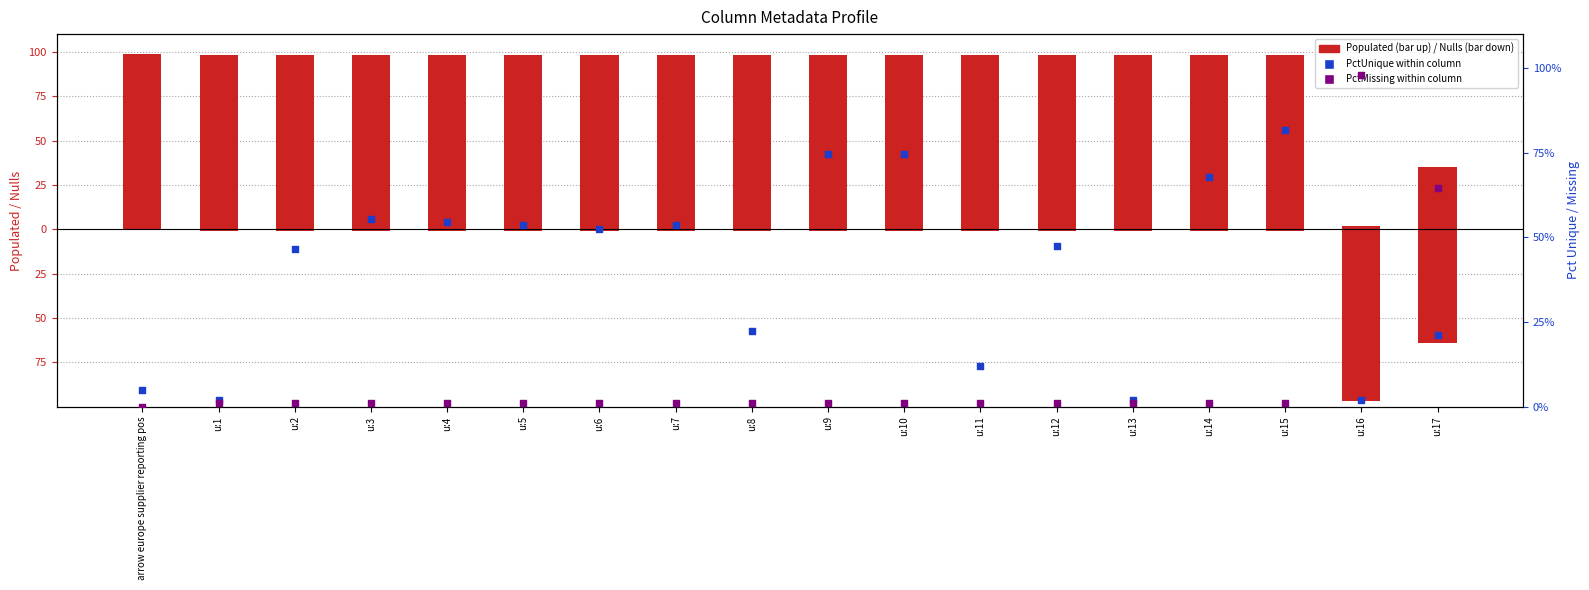

Which series contains the lowest Y value?

Nulls (negative)